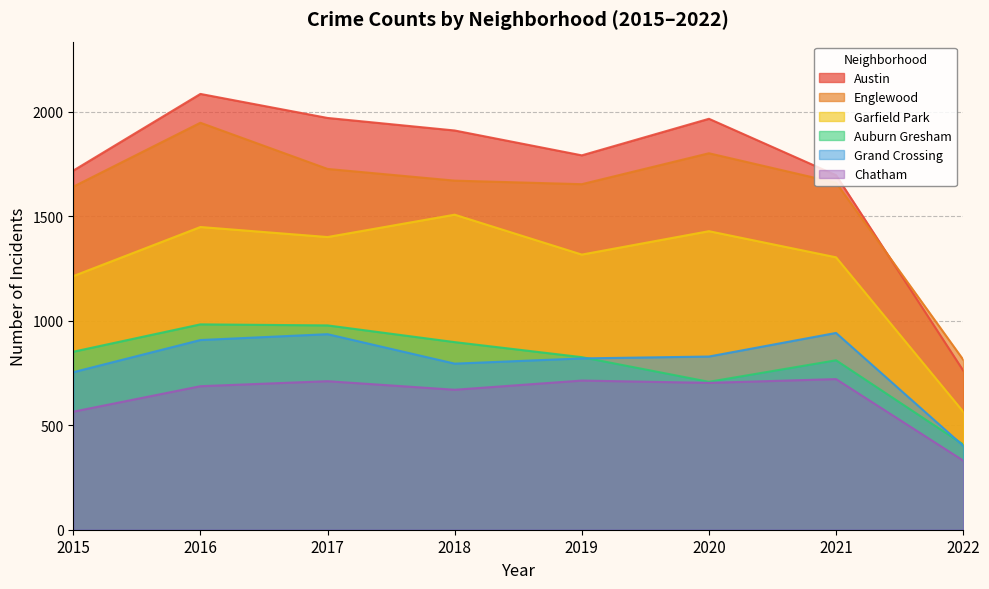

True or false: Chatham has a value of 1038 at 2019.

False